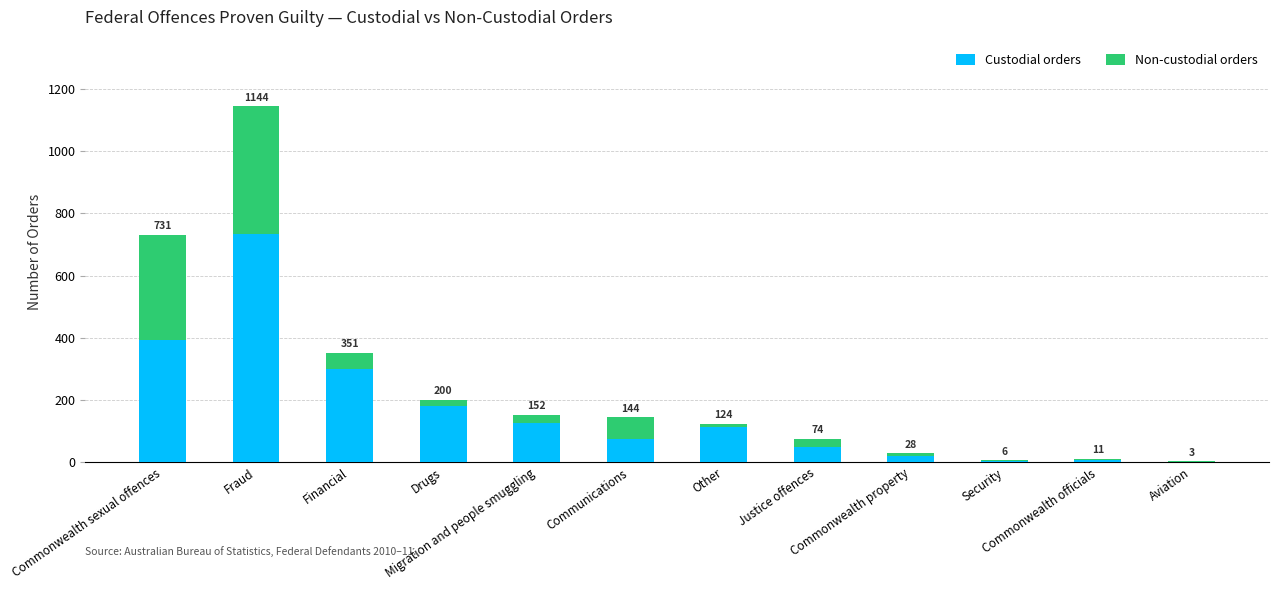

Are the bars grouped side by side (vs. stacked)?

No